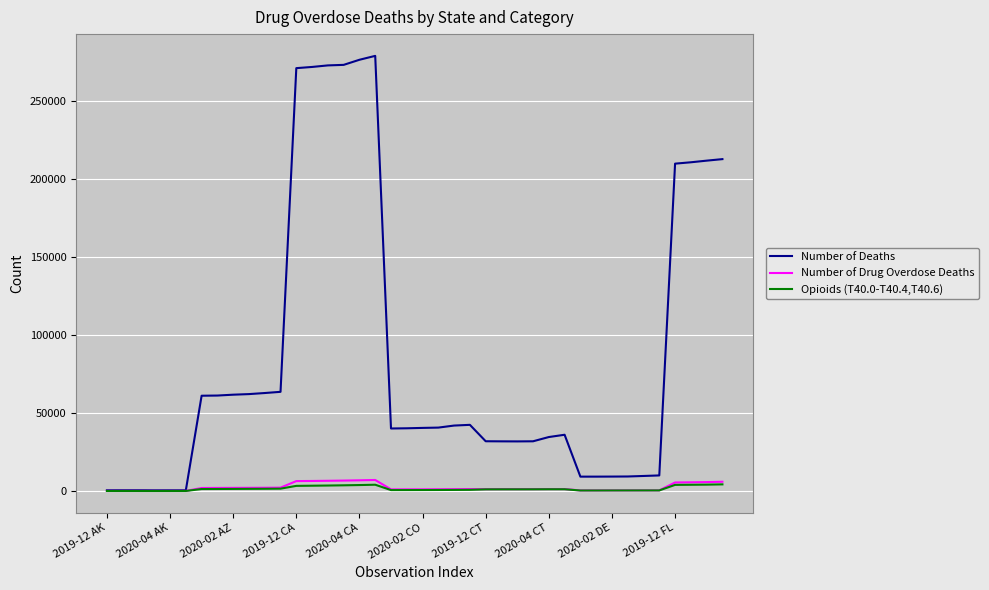

Which series has the largest total across all categories?

Number of Deaths